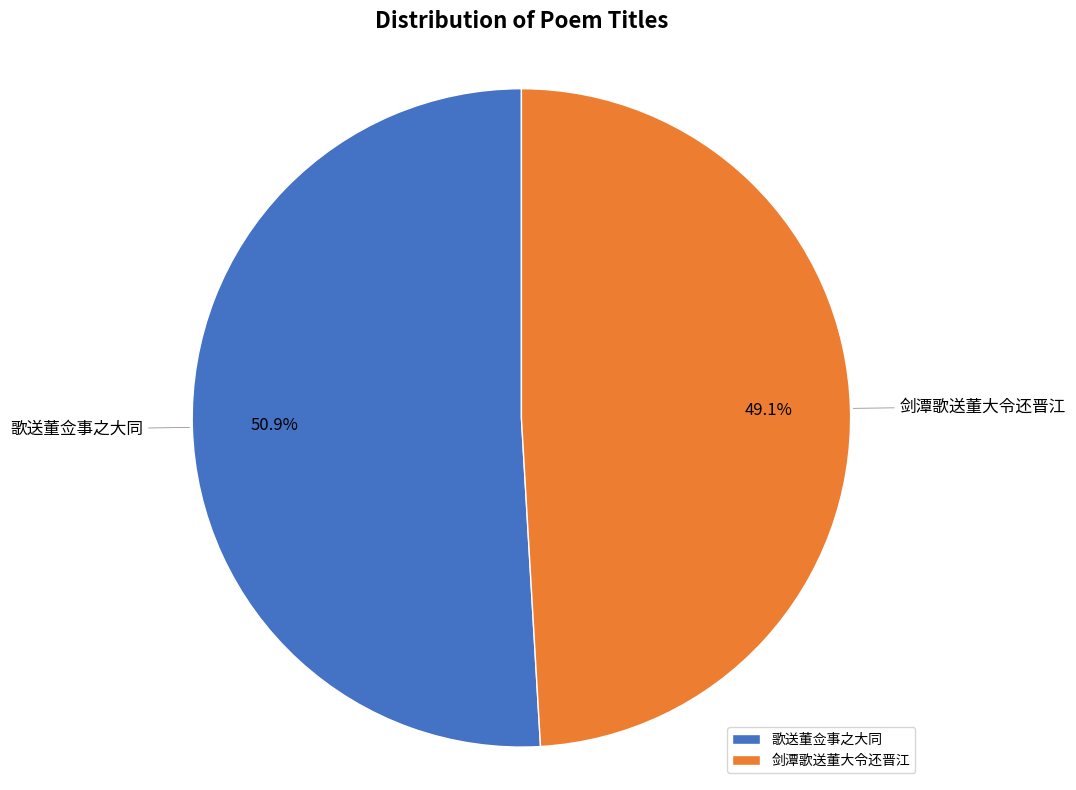

Which category has the smallest portion of the pie?

剑潭歌送董大令还晋江